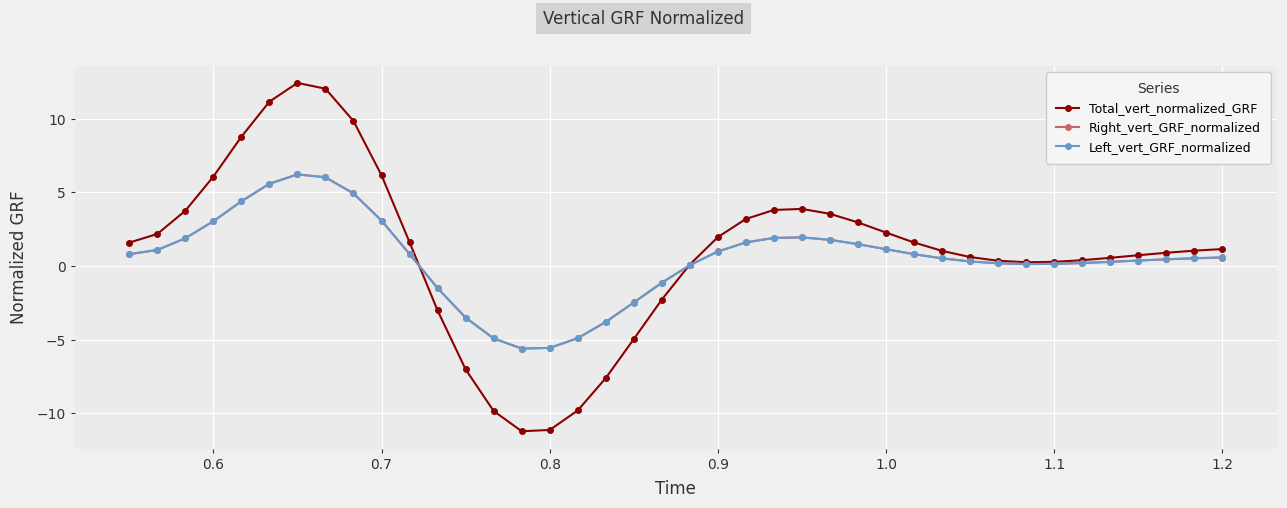

Which series has the widest spread of values?

Total_vert_normalized_GRF